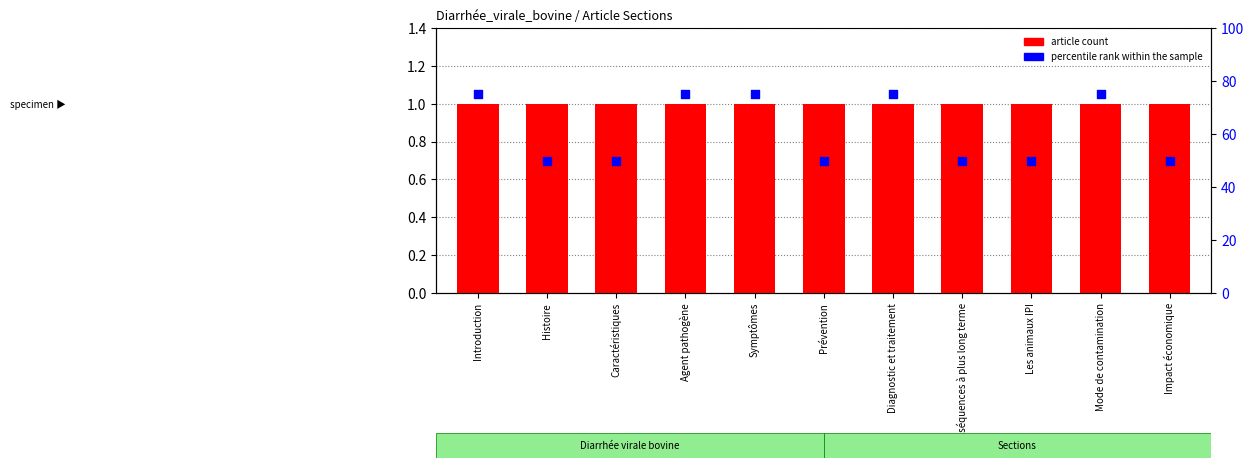

At which category is the sum across all series the highest?

Introduction